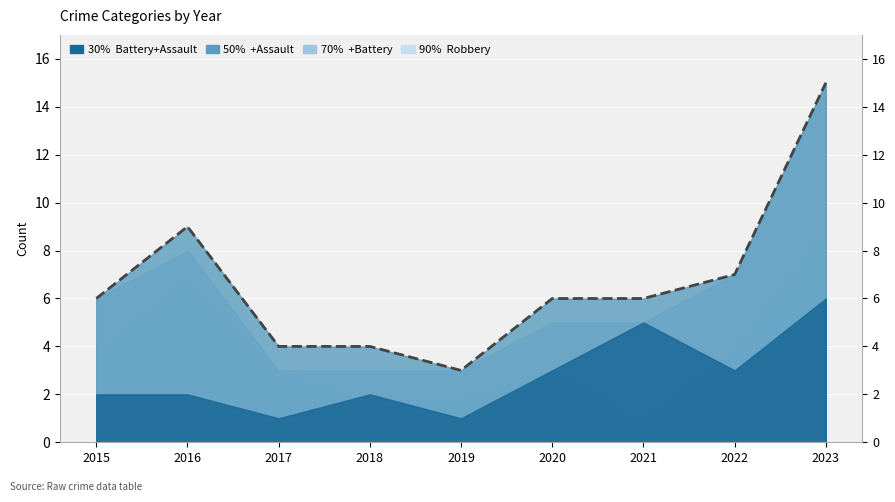

What is the value of the 1st point from the left?

6